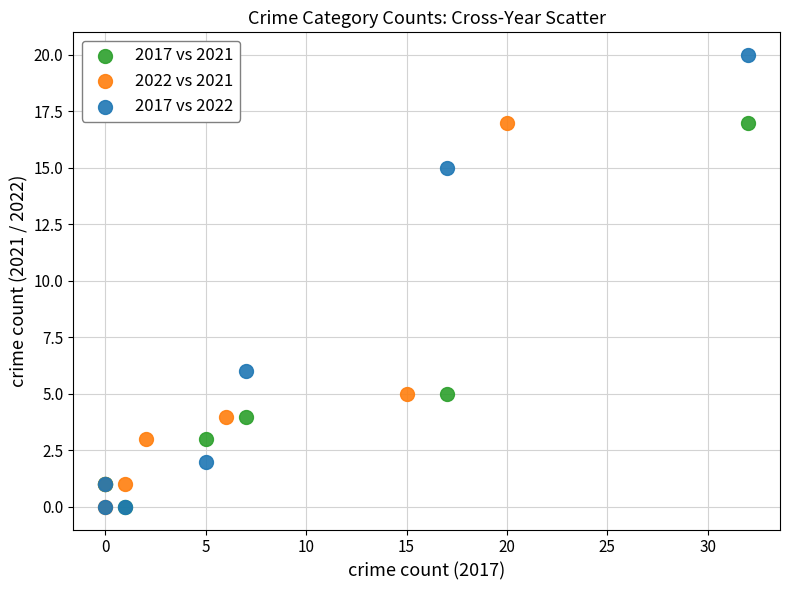

Which series has the largest Y range (max minus min)?

2017 vs 2022